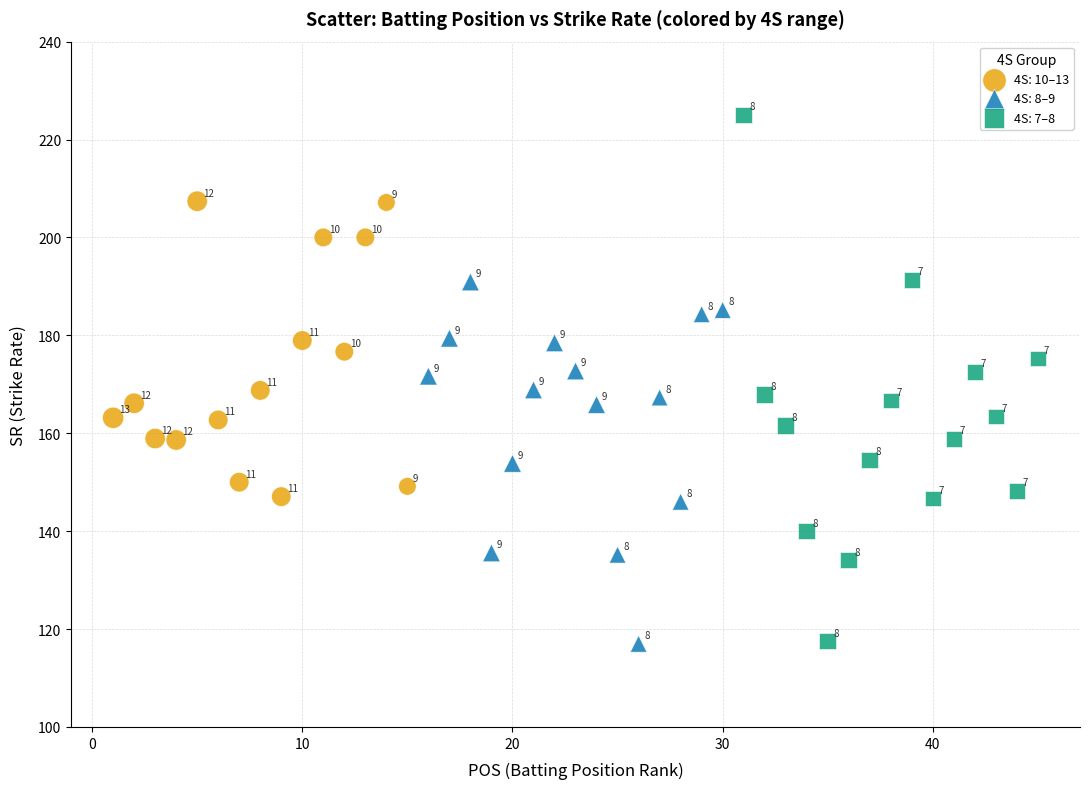

Which series contains the highest Y value?

4S: 7–8